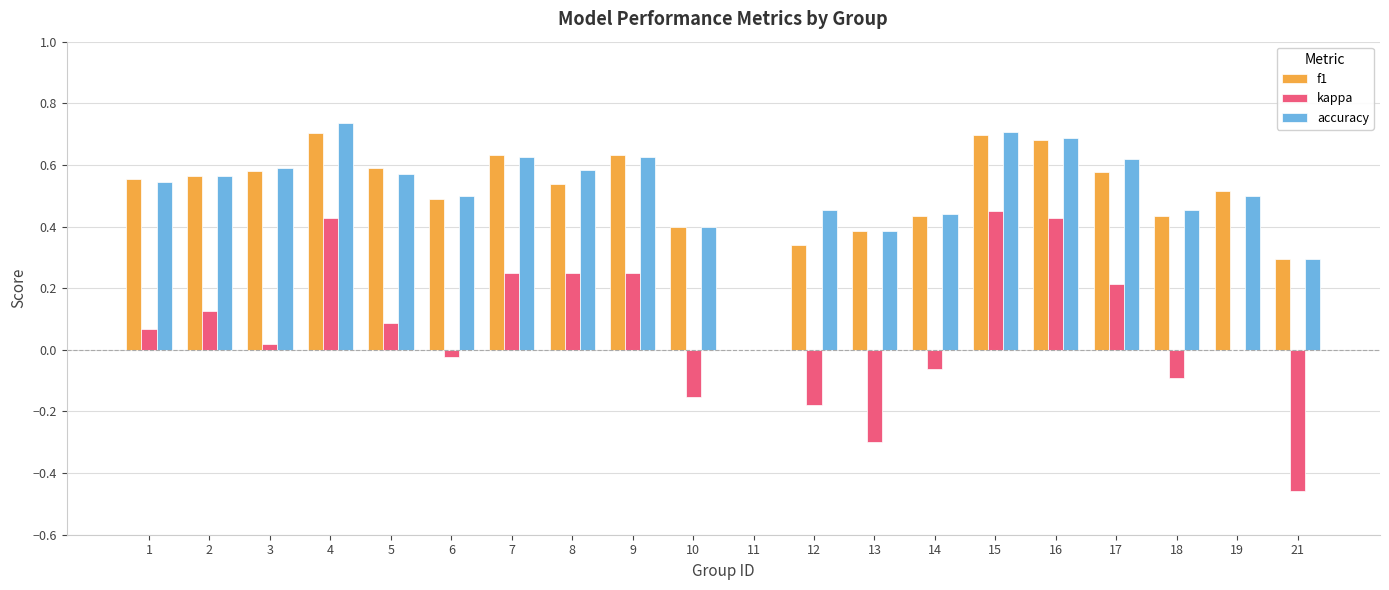

True or false: f1 has a value of 0.4 at 13.

True